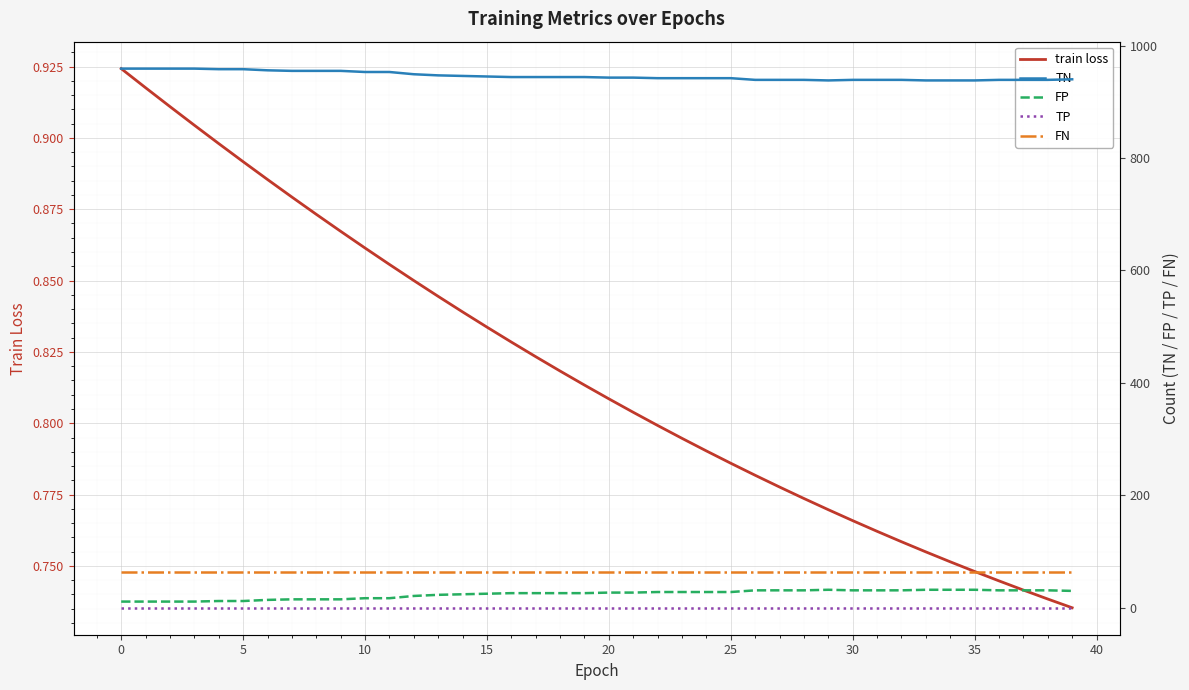

How many data points in FP are less than 27?

20